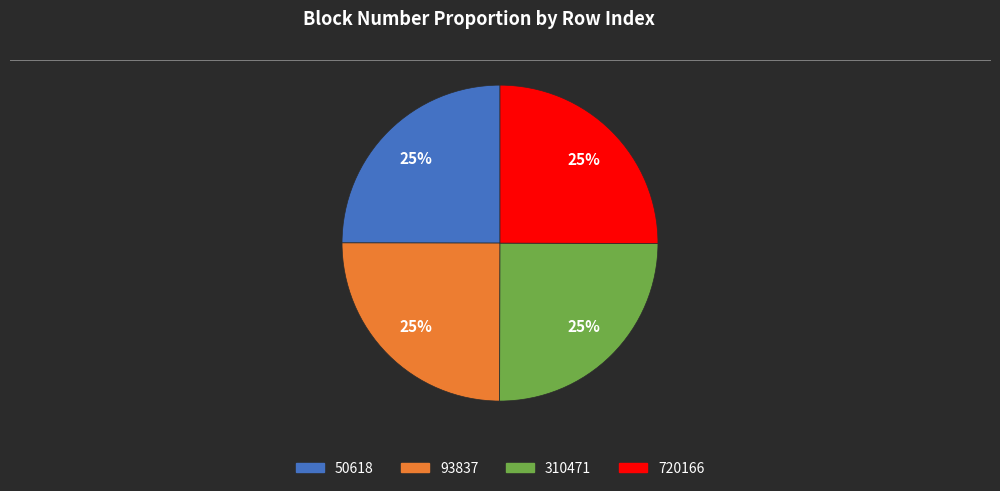

To the nearest percent, what is the combined percentage of 310471 and 50618?

50%